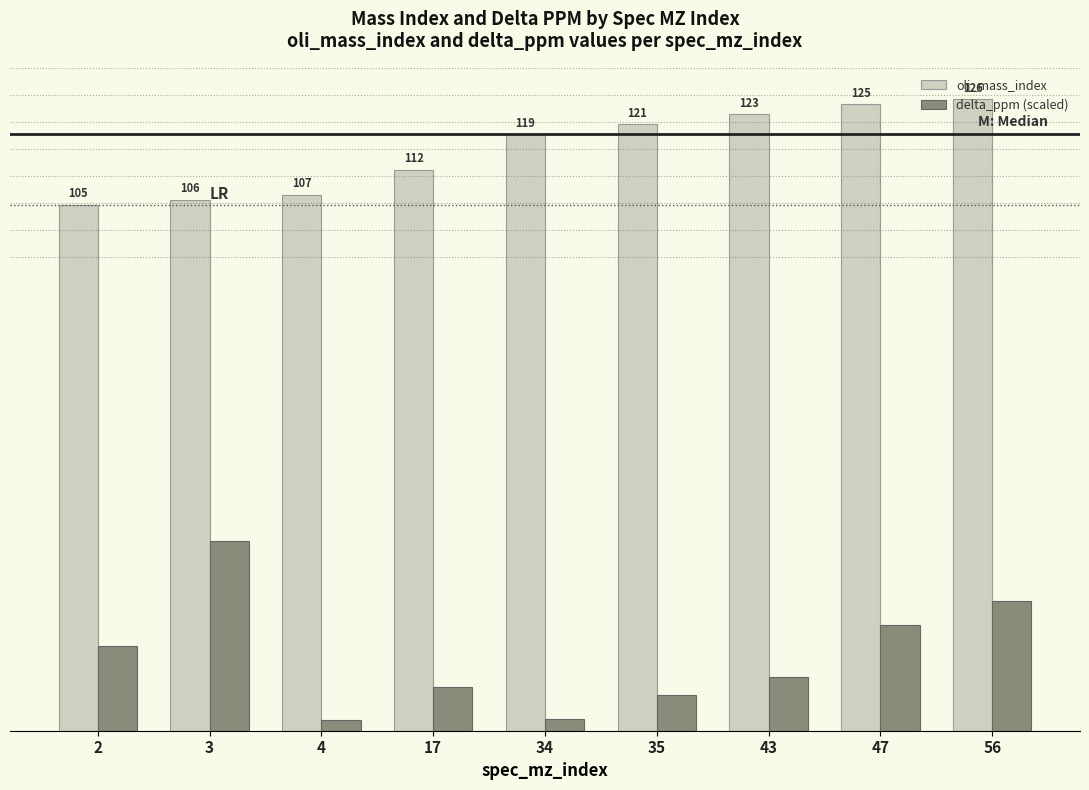

Which series has the largest total across all categories?

oli_mass_index